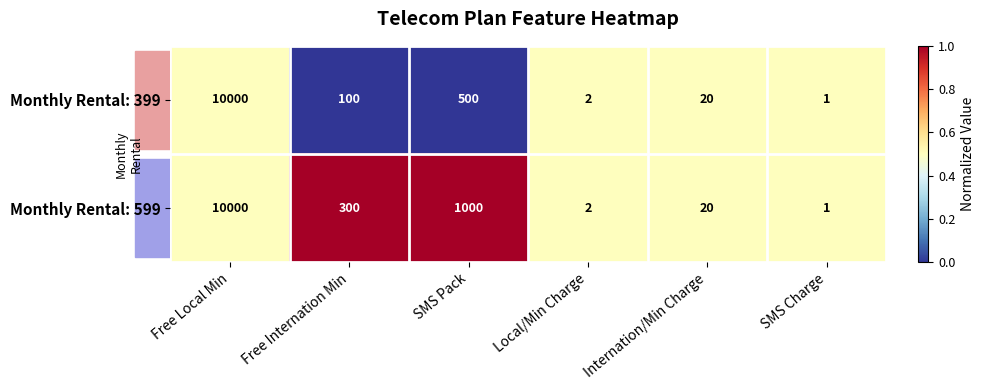

What is the total value across all series at Local/Min Charge?

4